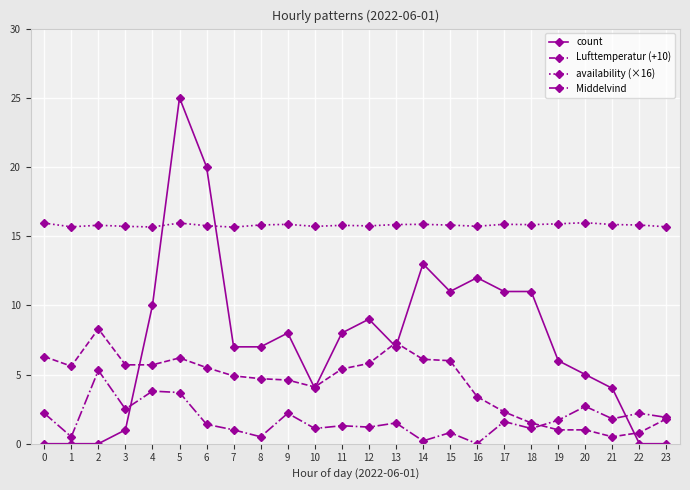

What is the difference between the maximum and minimum values in the Lufttemperatur (+10) series?

7.8